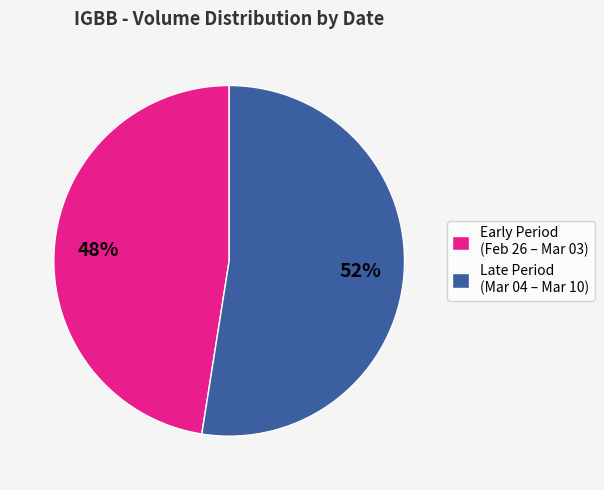

Combined, do Early Period (Feb 26 – Mar 03) and Late Period (Mar 04 – Mar 10) account for over 50%?

Yes